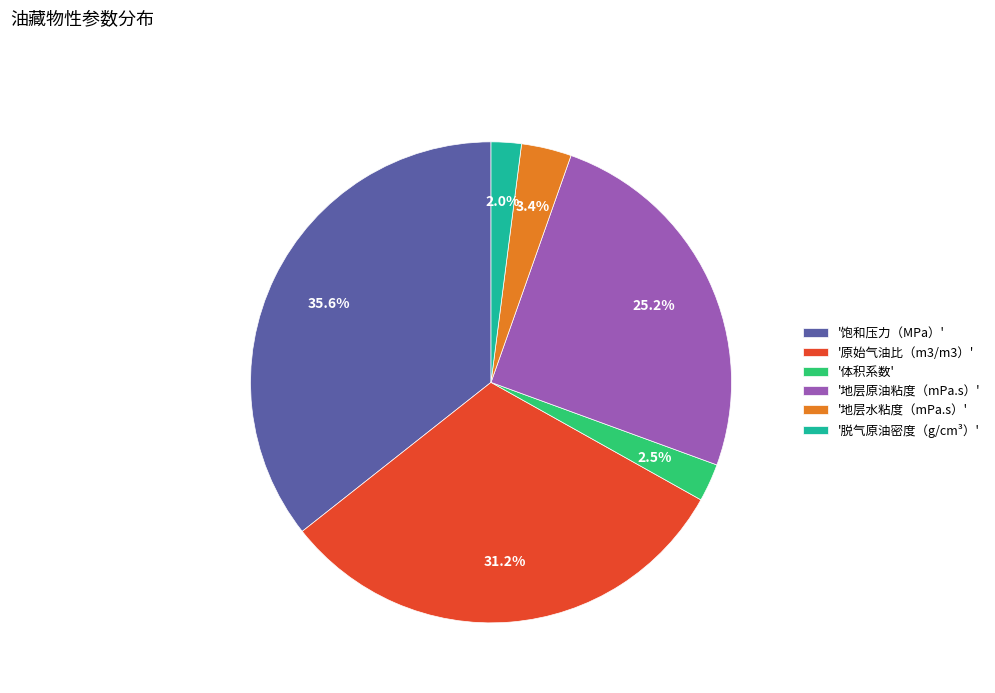

How many slices are in this pie chart?

6